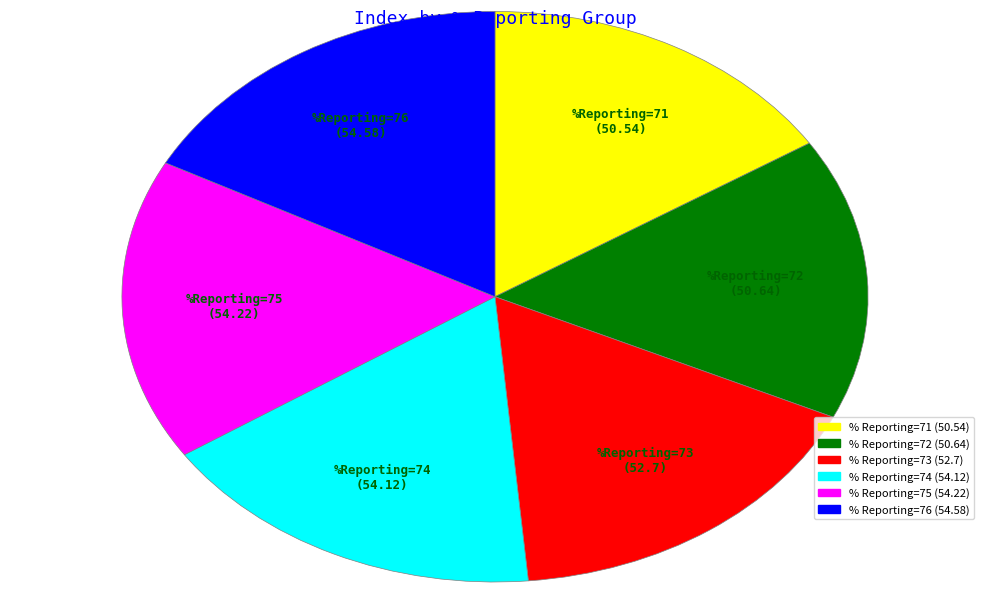

What is the ratio of the value at % Reporting=72 (50.64) to the value at % Reporting=76 (54.58)?

0.9